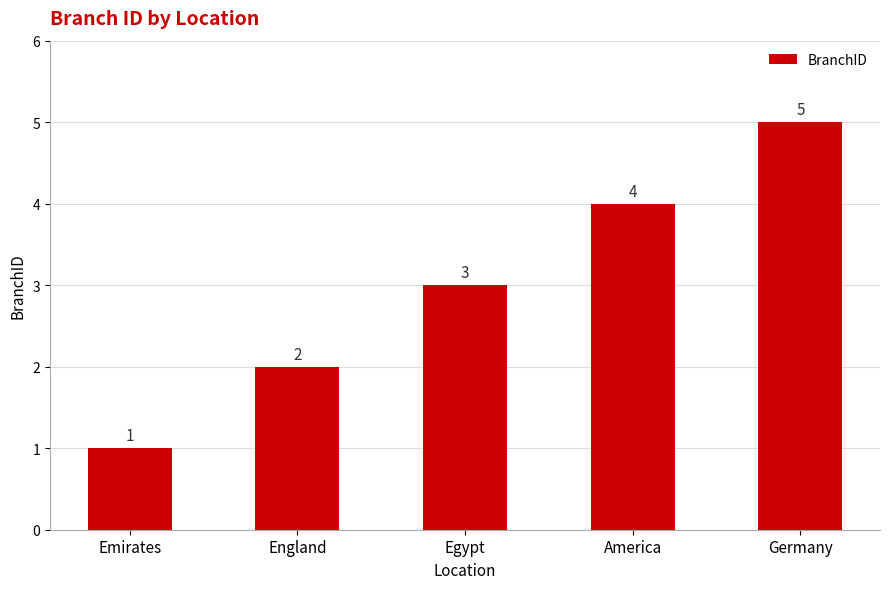

The chart shows a value of 2 at England. True or false?

True